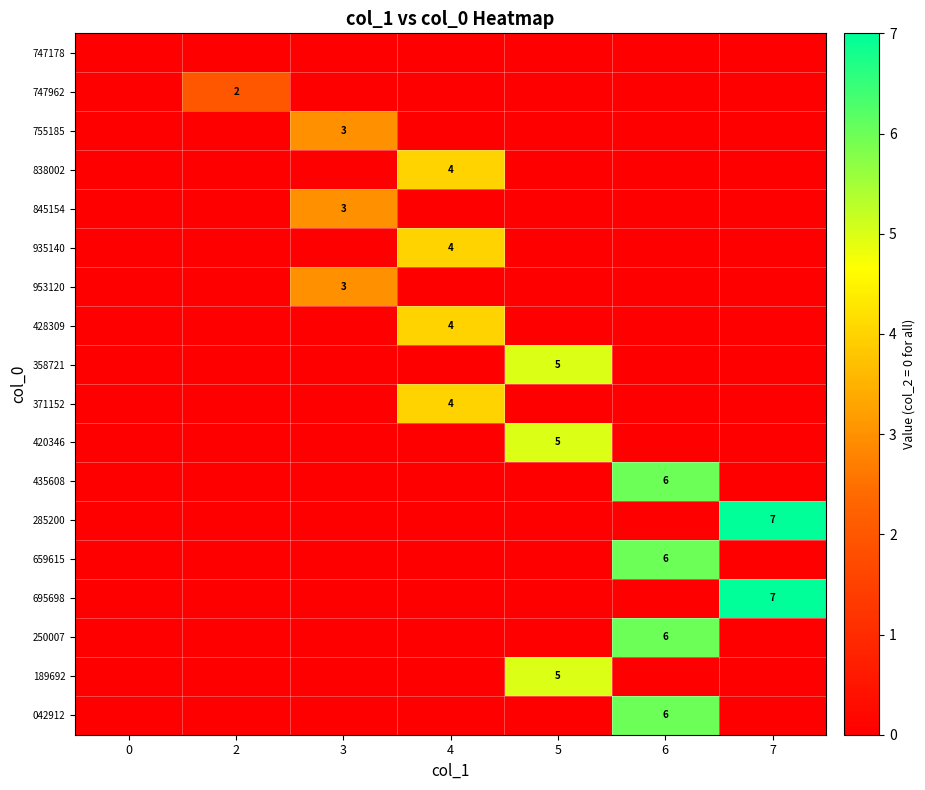

Is the value of 953120 at 3 greater than the value of 042912 at 6?

No